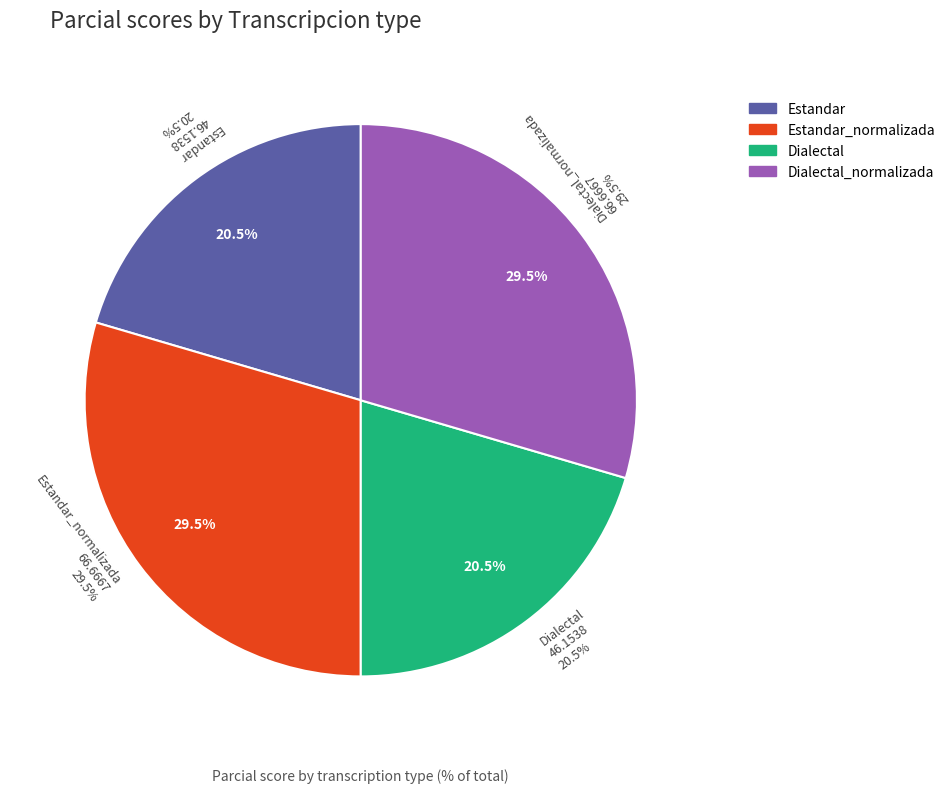

What percentage is NOT represented by Estandar?

79.5%